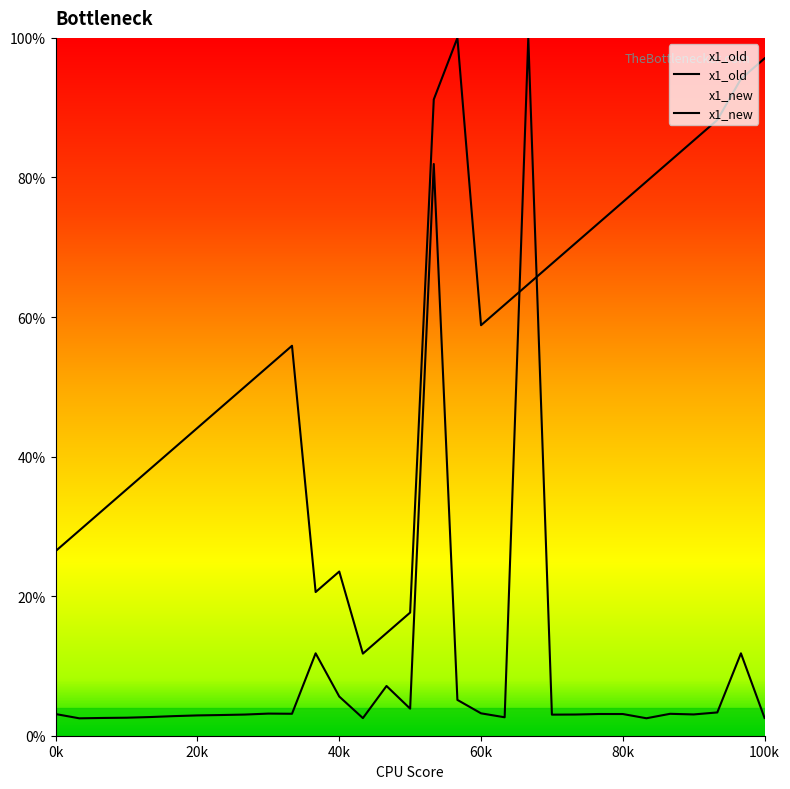

Reading left to right, transcribe all the data shown in this chart.

x1_old: 3.1	2.5	2.5	2.6	2.7	2.8	2.9	3.0	3.0	3.2	3.1	11.8	5.6	2.5	7.1	3.9	81.9	5.1	3.2	2.6	100.0	3.0	3.0	3.1	3.1	2.5	3.1	3.1	3.3	11.8	2.5
x1_new: 26.5	29.4	32.4	35.3	38.2	41.2	44.1	47.1	50.0	52.9	55.9	20.6	23.5	11.8	14.7	17.6	91.2	100.0	58.8	61.8	64.7	67.6	70.6	73.5	76.5	79.4	82.4	85.3	88.2	94.1	97.1